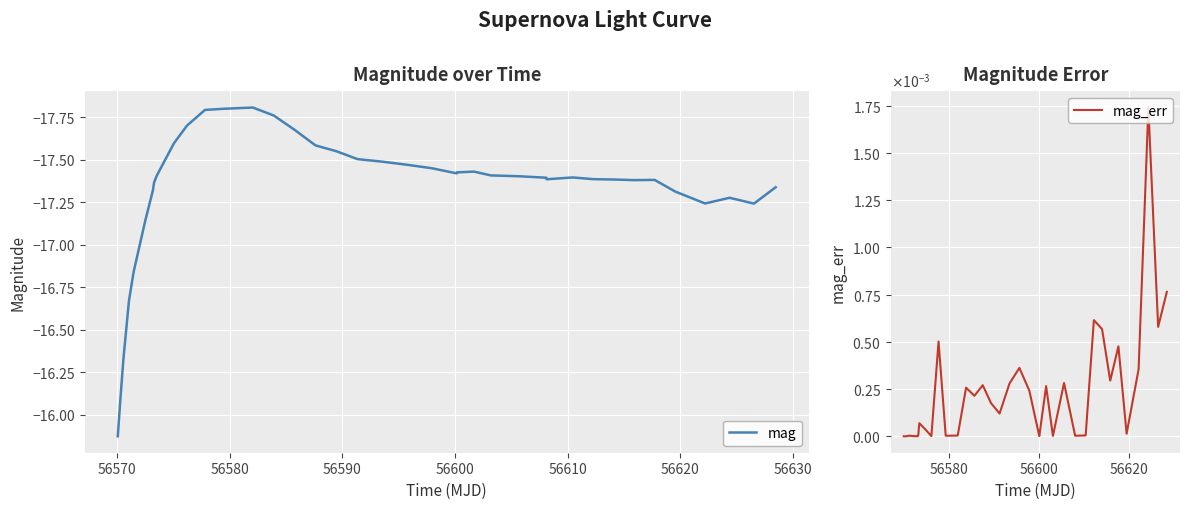

Is the value of mag_err at 32 greater than the value of mag at 11?

Yes